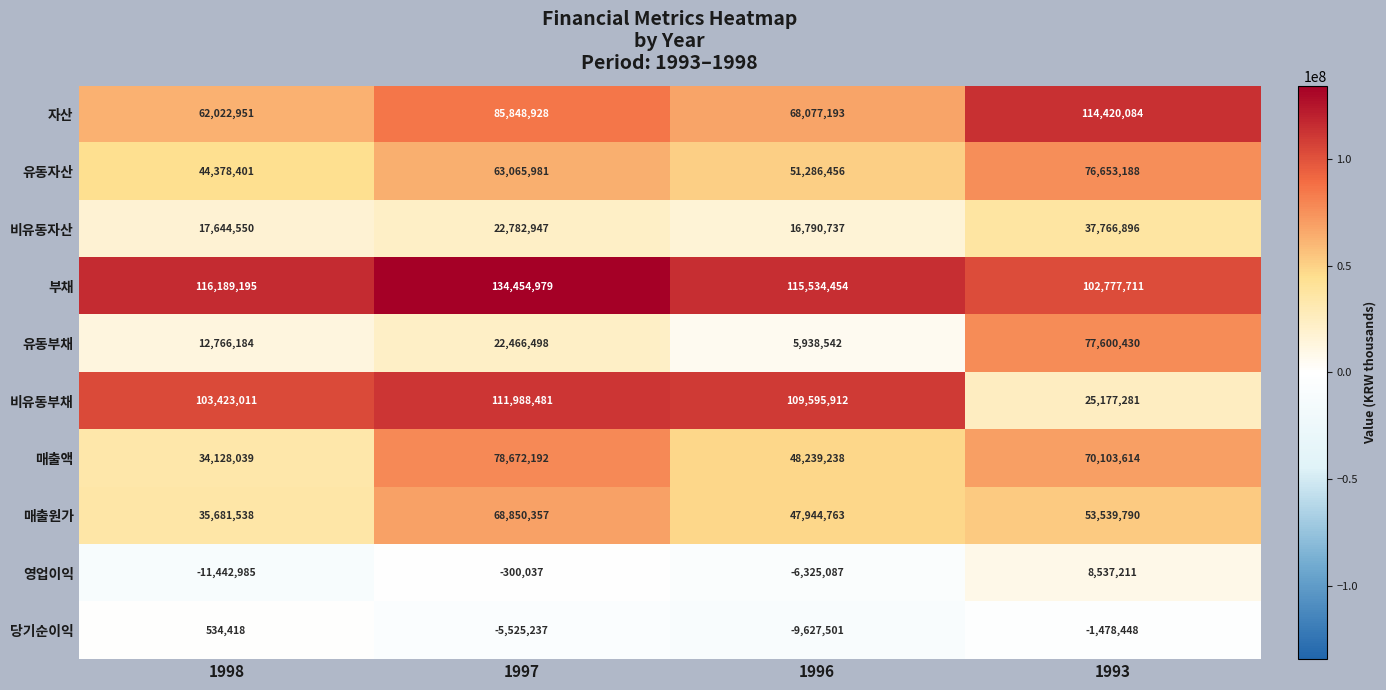

How many categories are shown in the chart?

4